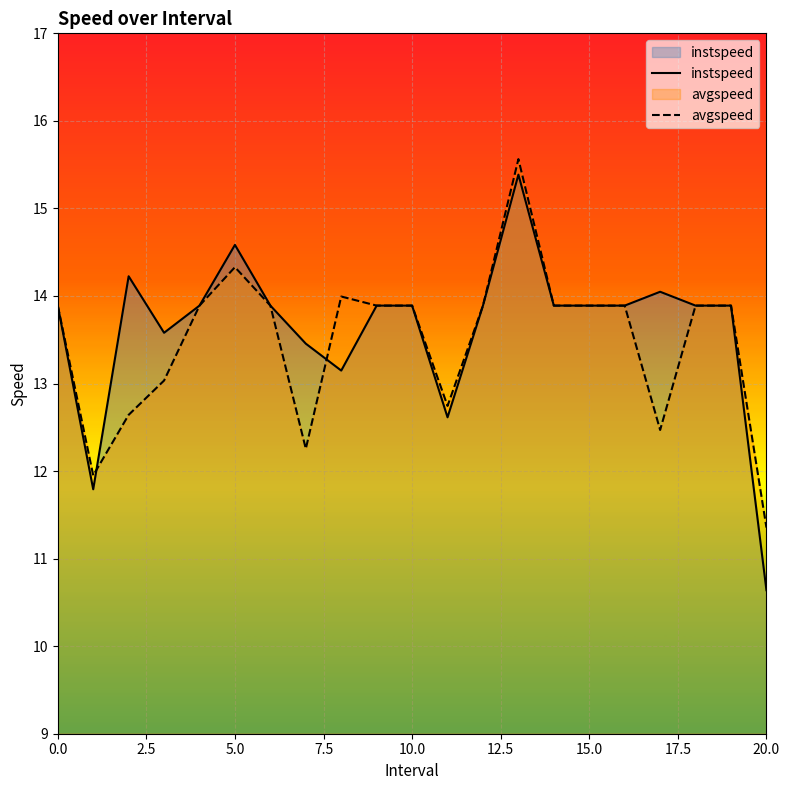

What is the total value across all series at 10.0?

27.8